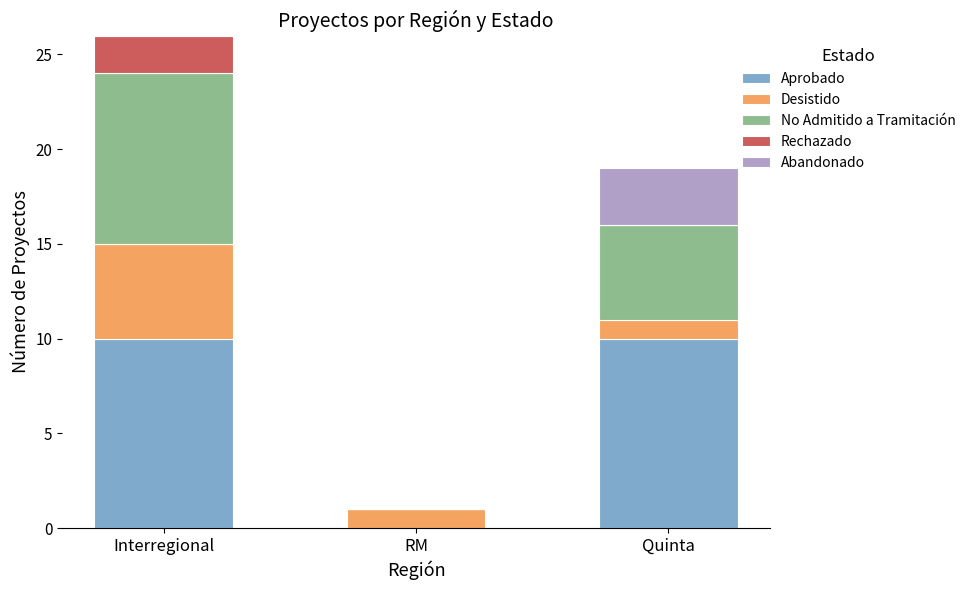

What are all the series names shown in the legend?

Aprobado, Desistido, No Admitido a Tramitación, Rechazado, Abandonado